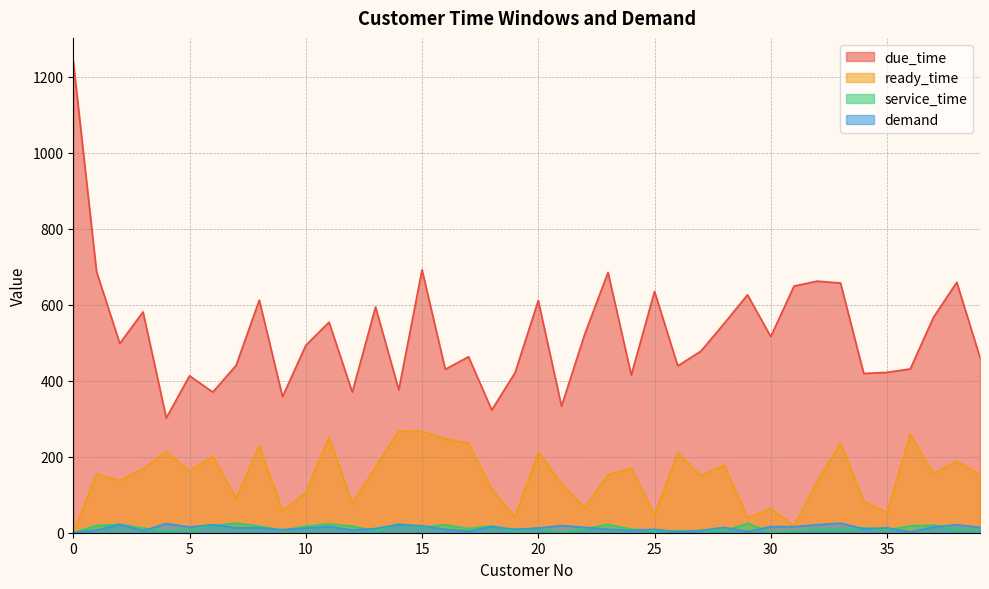

What are all the series names shown in the legend?

due_time, ready_time, service_time, demand